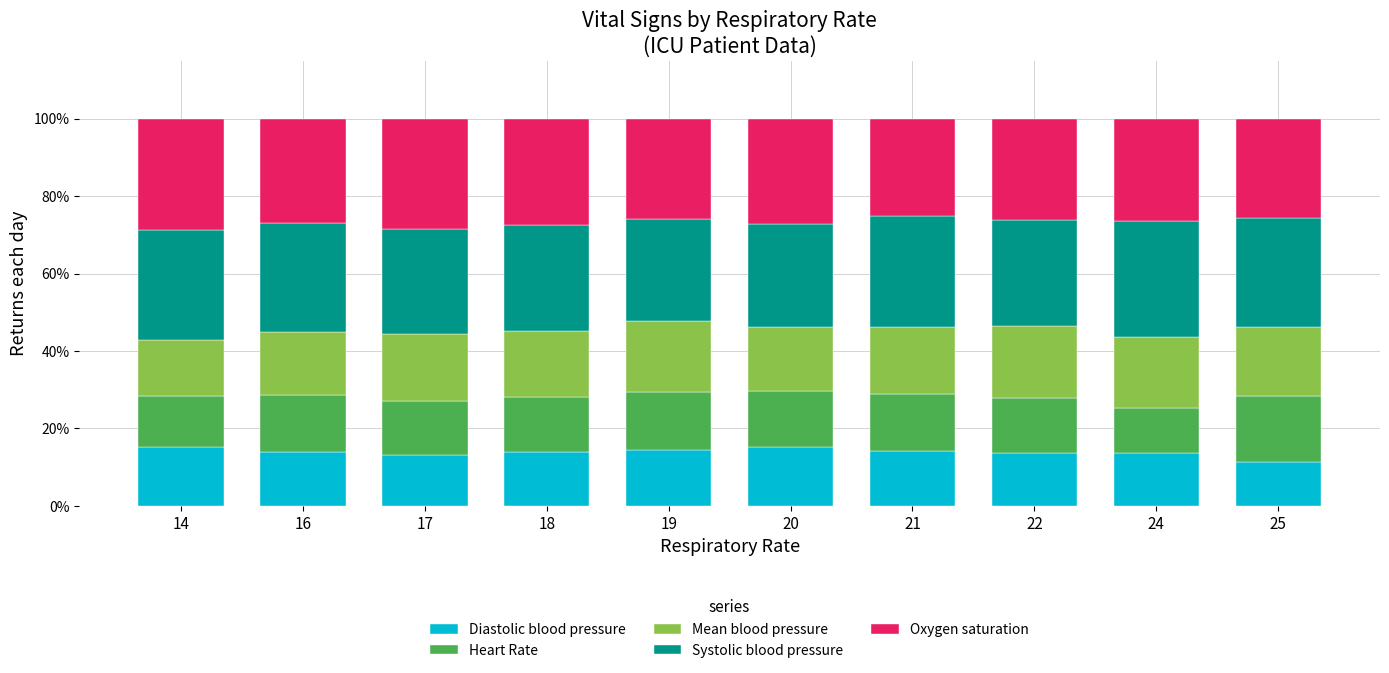

What is the total value across all series at 22?

100.0